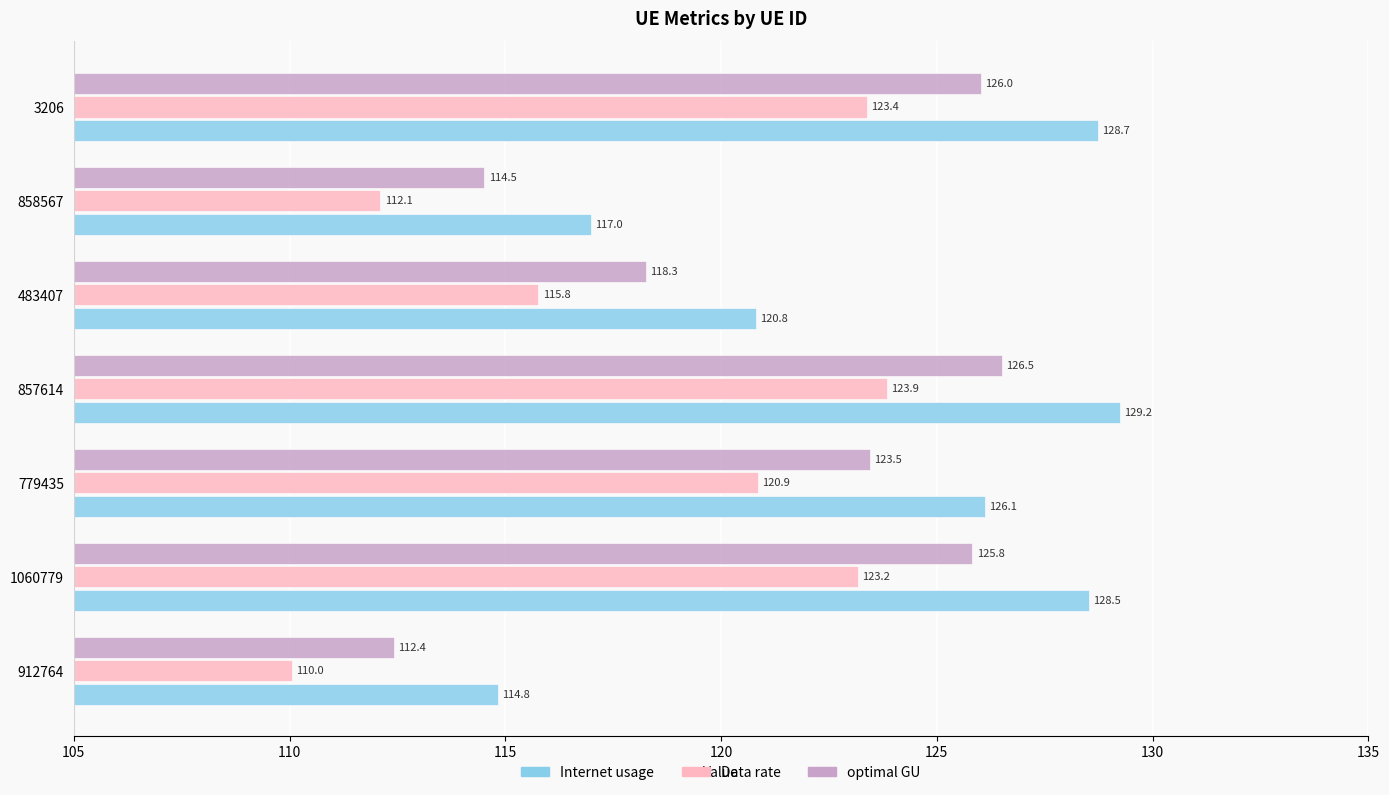

Rank the series by their average value, from highest to lowest.

Internet usage, optimal GU, Data rate